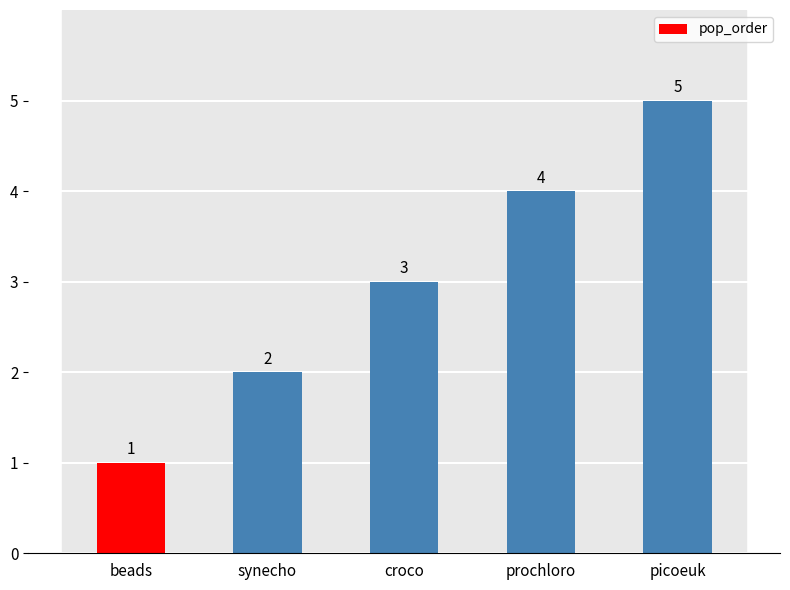

What is the maximum value shown in the chart?

5